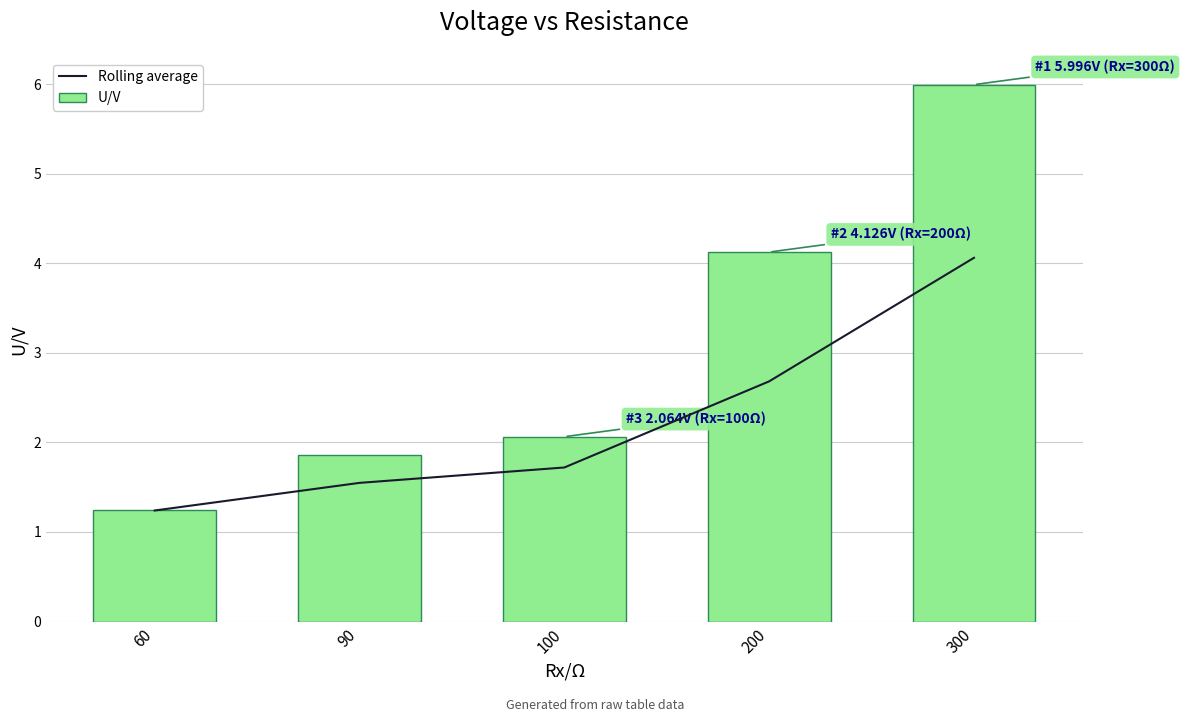

Which series has the largest total across all categories?

U/V